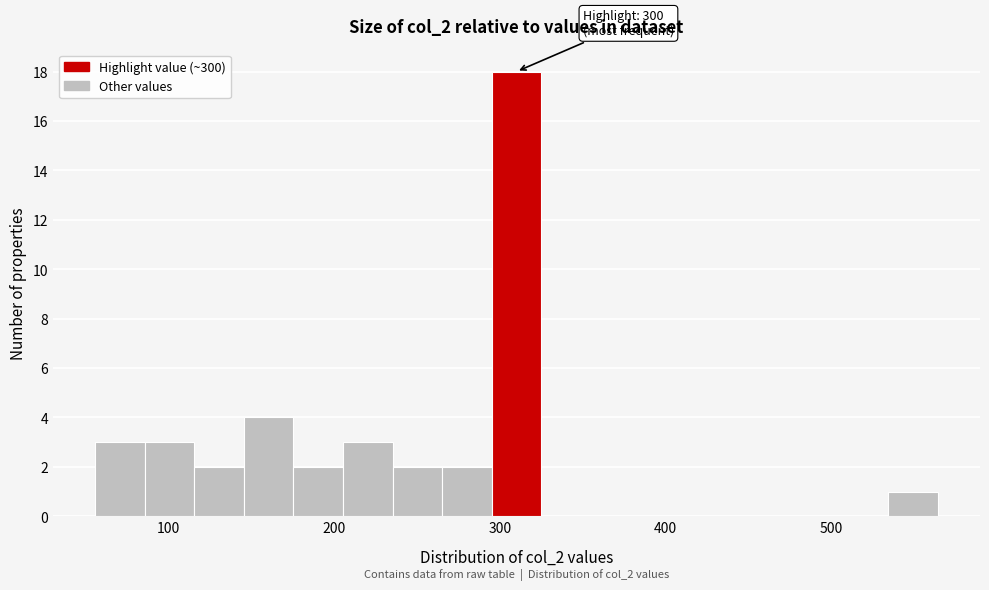

Around what value on the x-axis is the tallest bar? Give the approximate position of its centre, as read against the axis.

310